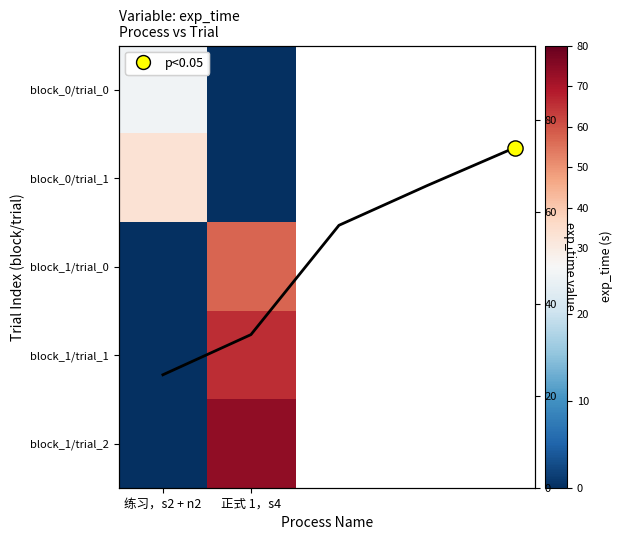

At which category is the sum across all series the highest?

正式 1，s4